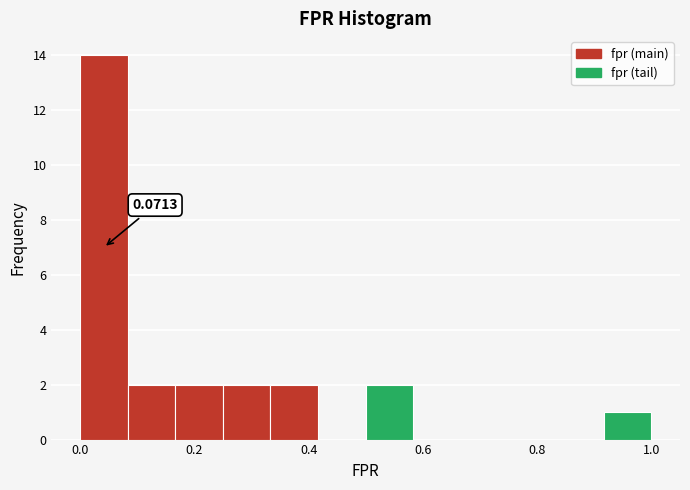

Over which range of the x-axis is the bar tallest?

0.00 to 0.08